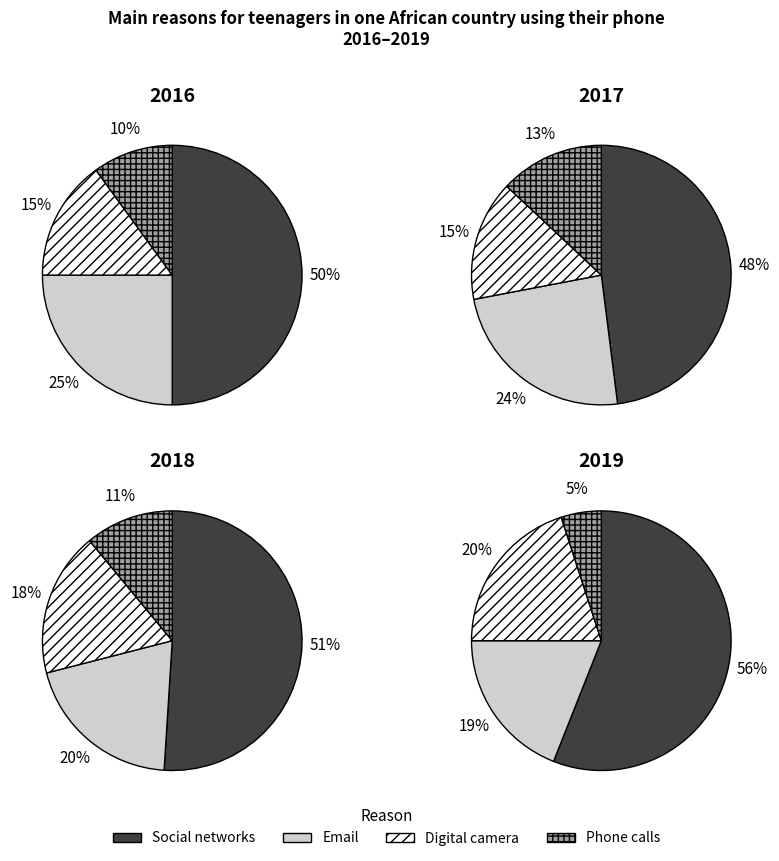

True or false: 3 accounts for 42% of the total.

False